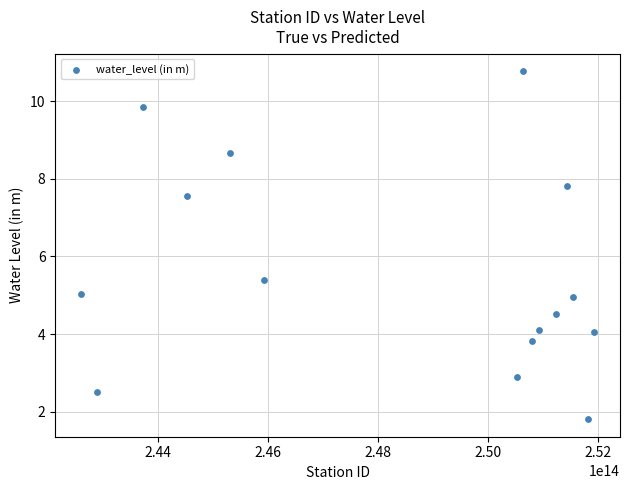

What Y value in the scatter plot is closest to 6?

5.4